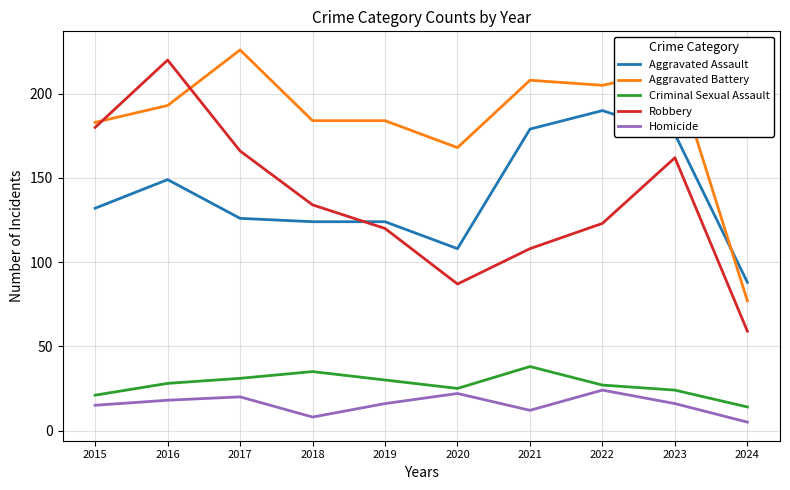

Is the value of Aggravated Battery at 2017 greater than the value of Homicide at 2019?

Yes